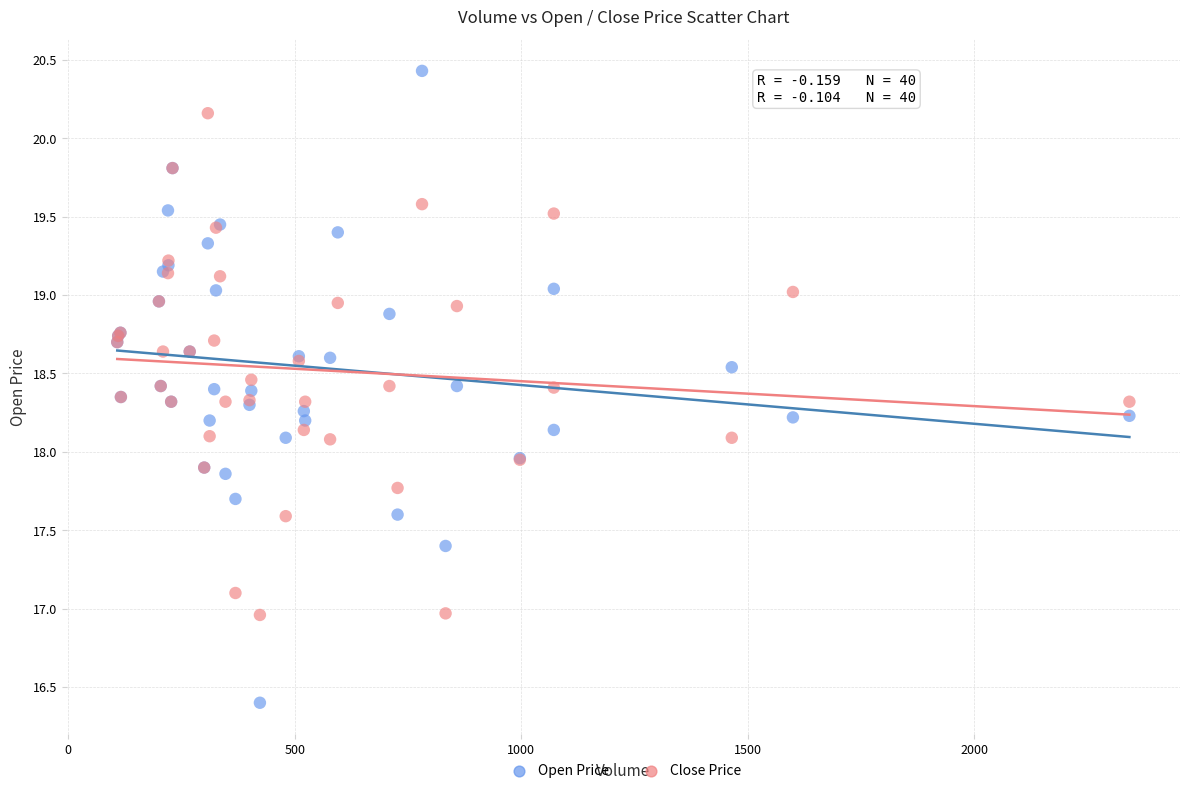

Which series reaches the minimum Y coordinate?

Open Price